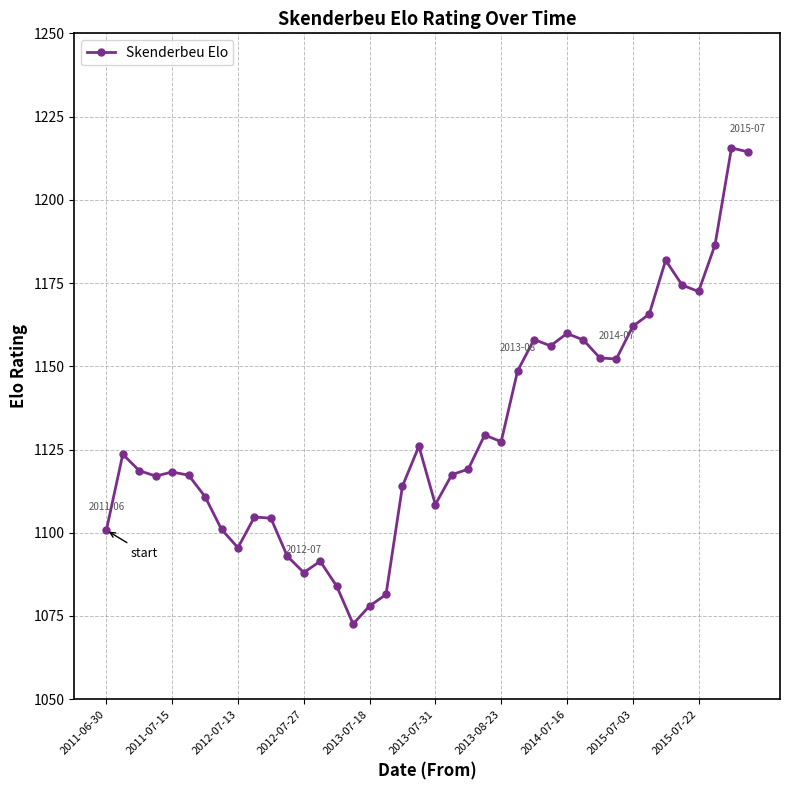

What is the greatest value displayed?

1215.6